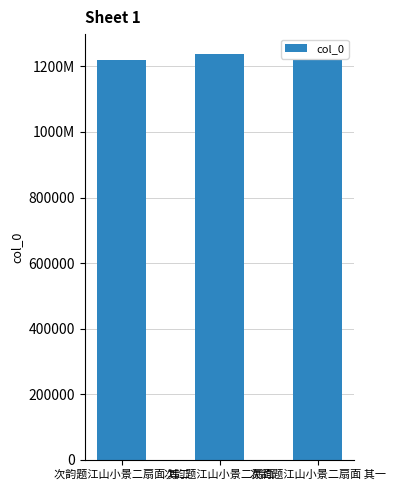

At which label does the data first exceed 1218088?

次韵题江山小景二扇面